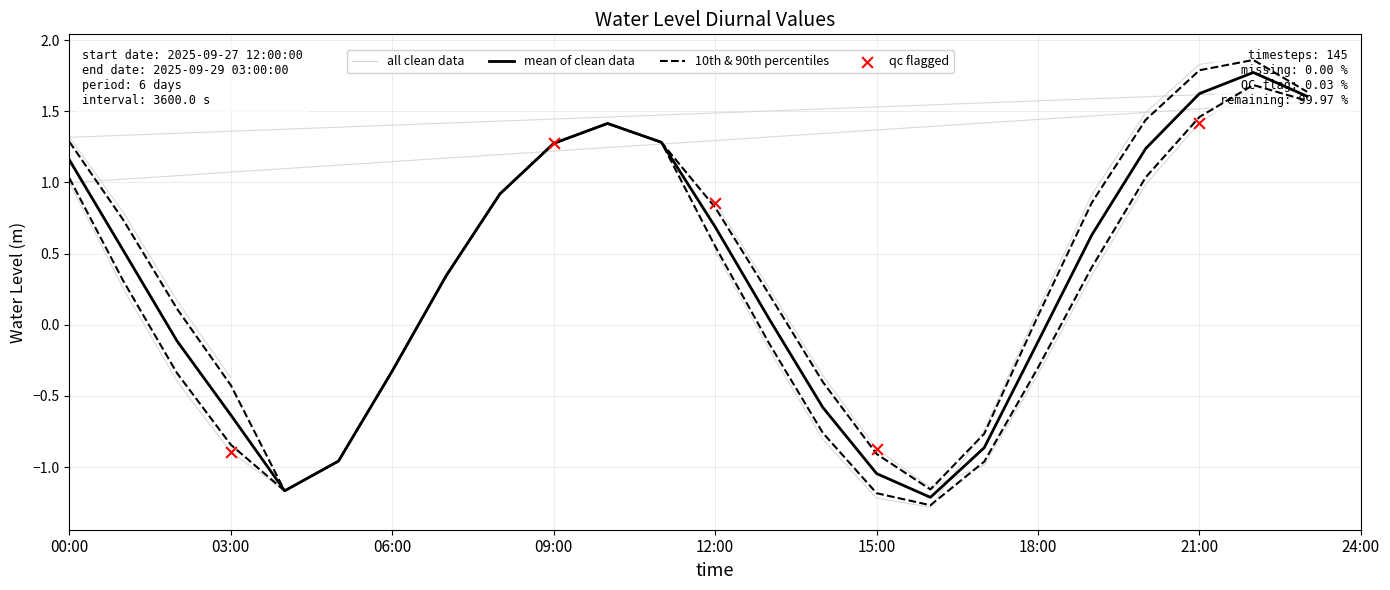

What is the change in value from 25 to 28?

-1.4